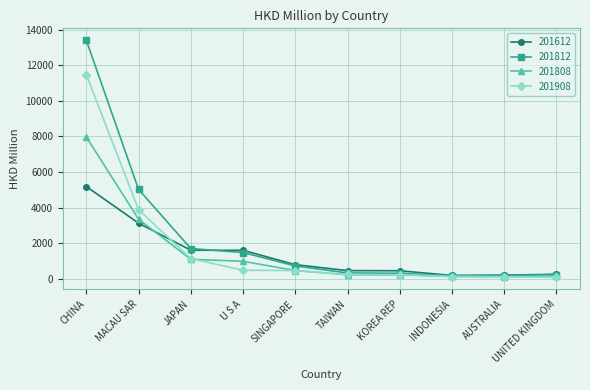

Which series has the largest range (max minus min)?

201812